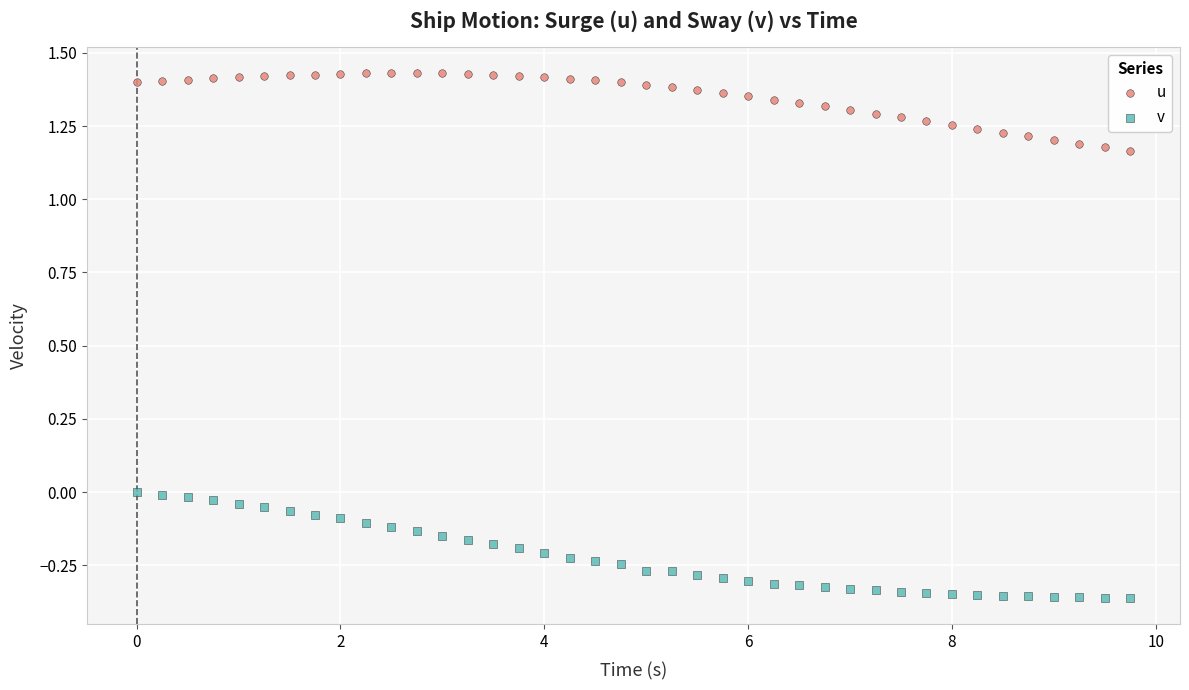

What are all the series names shown in the legend?

u, v